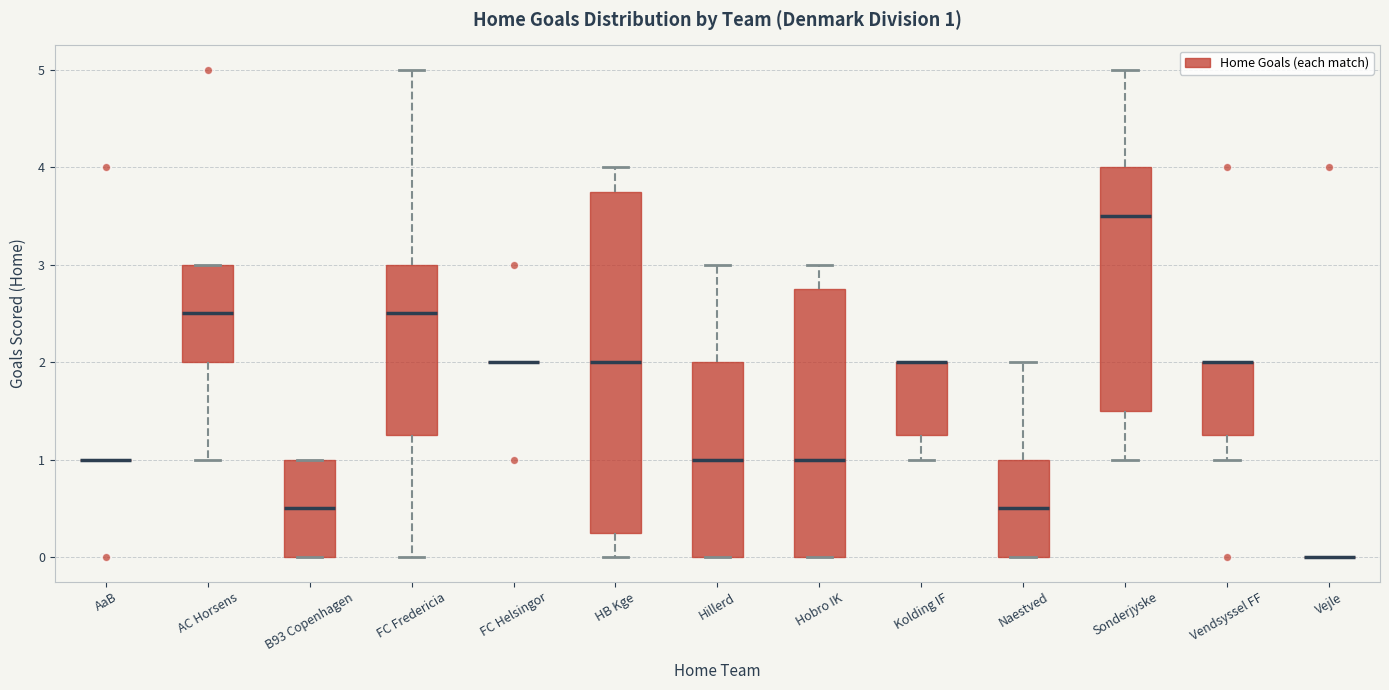

Comparing the boxes themselves (not the whiskers), which one is the tallest?

HB Kge